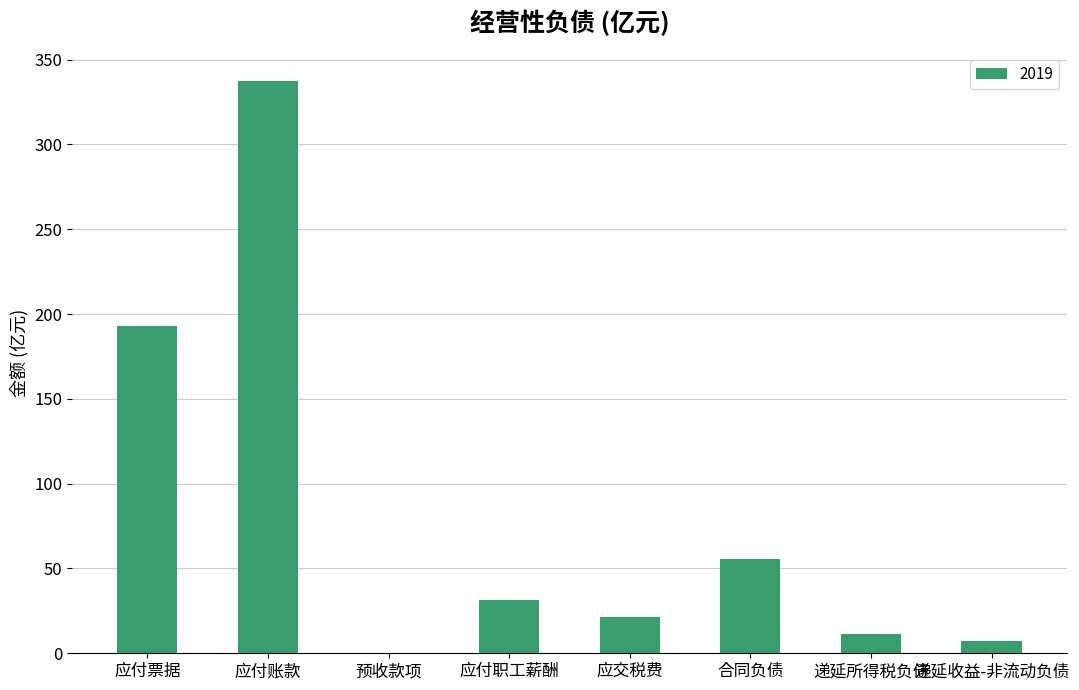

Between 应付账款 and 合同负债, which is larger?

应付账款